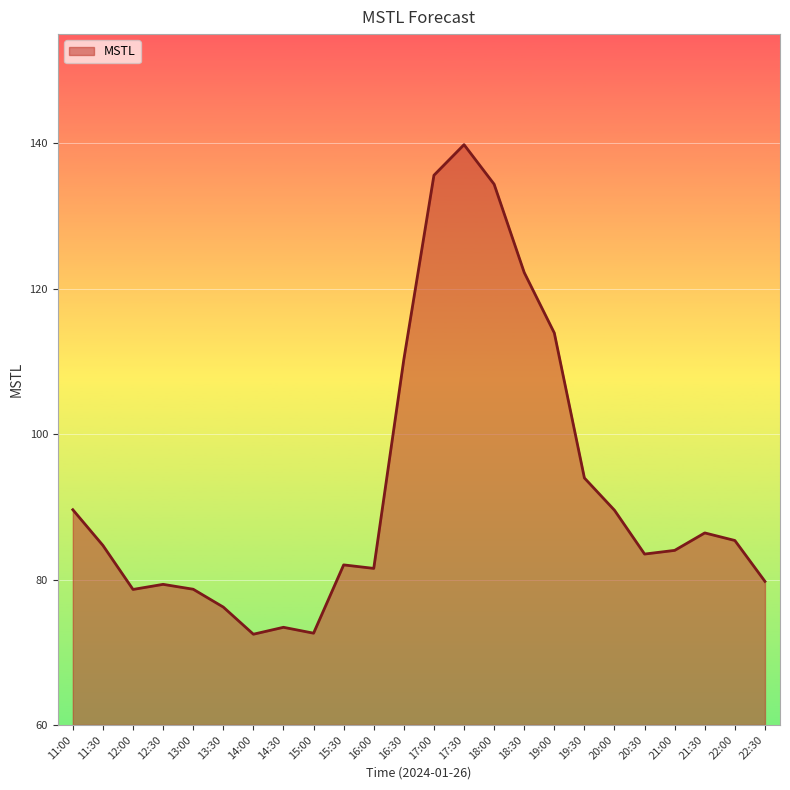

The value at 17:30 is 139.8. True or false?

True